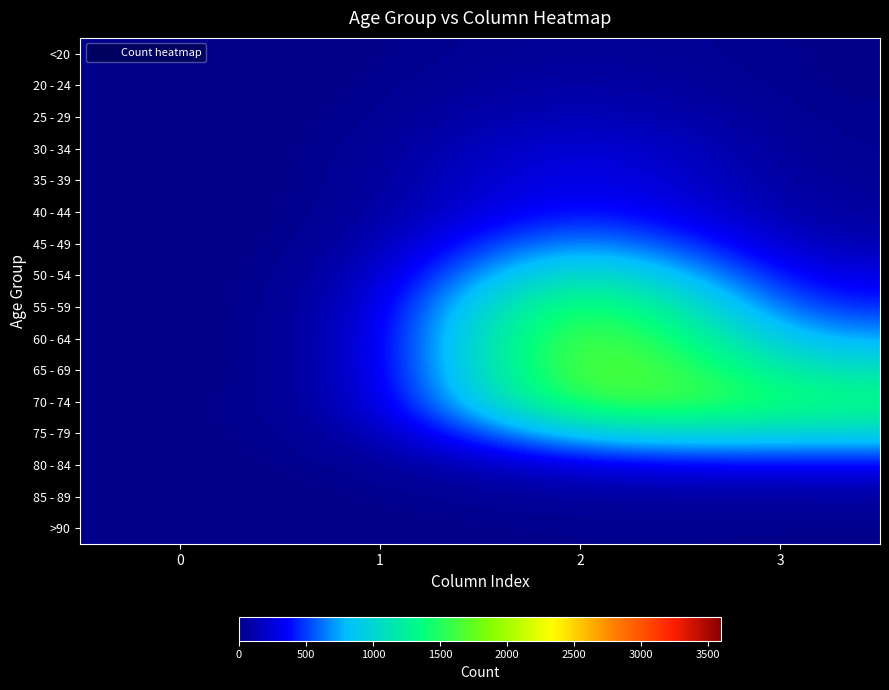

Reading left to right, list all the values displayed in this chart.

<20: 0=0	1=1	2=62	3=7
20 - 24: 0=1	1=0	2=121	3=2
25 - 29: 0=0	1=0	2=196	3=13
30 - 34: 0=0	1=2	2=333	3=14
35 - 39: 0=2	1=1	2=420	3=26
40 - 44: 0=0	1=1	2=530	3=53
45 - 49: 0=2	1=1	2=915	3=97
50 - 54: 0=9	1=3	2=1450	3=227
55 - 59: 0=8	1=6	2=1965	3=392
60 - 64: 0=11	1=8	2=2151	3=689
65 - 69: 0=6	1=6	2=2130	3=1057
70 - 74: 0=13	1=14	2=1882	3=1381
75 - 79: 0=10	1=12	2=1053	3=993
80 - 84: 0=7	1=4	2=296	3=333
85 - 89: 0=3	1=1	2=62	3=64
>90: 0=0	1=0	2=15	3=9